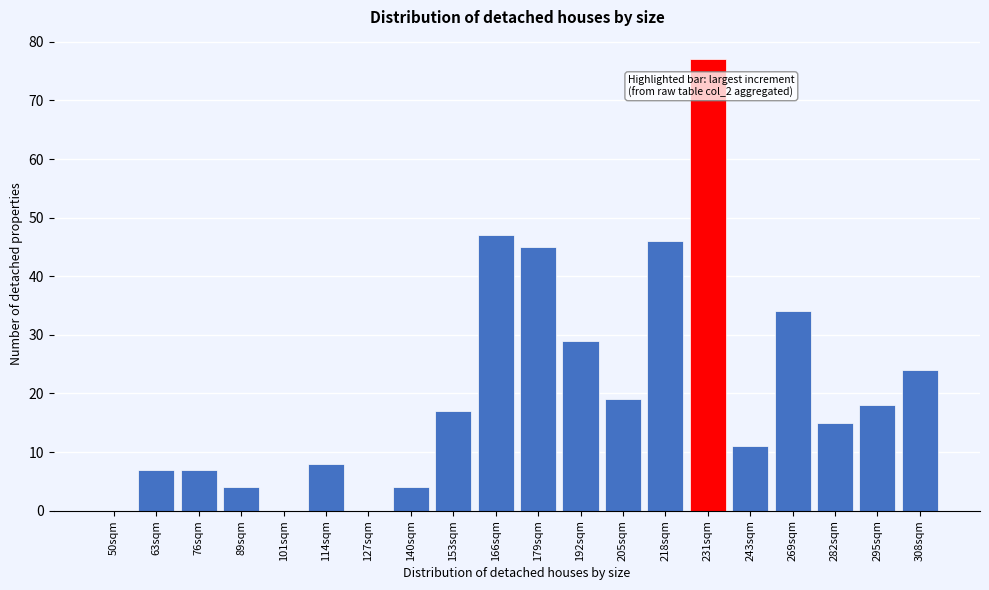

Reading left to right, what are all the values shown in this chart?

50sqm=0	63sqm=7	76sqm=7	89sqm=4	101sqm=0	114sqm=8	127sqm=0	140sqm=4	153sqm=17	166sqm=47	179sqm=45	192sqm=29	205sqm=19	218sqm=46	231sqm=77	243sqm=11	269sqm=34	282sqm=15	295sqm=18	308sqm=24